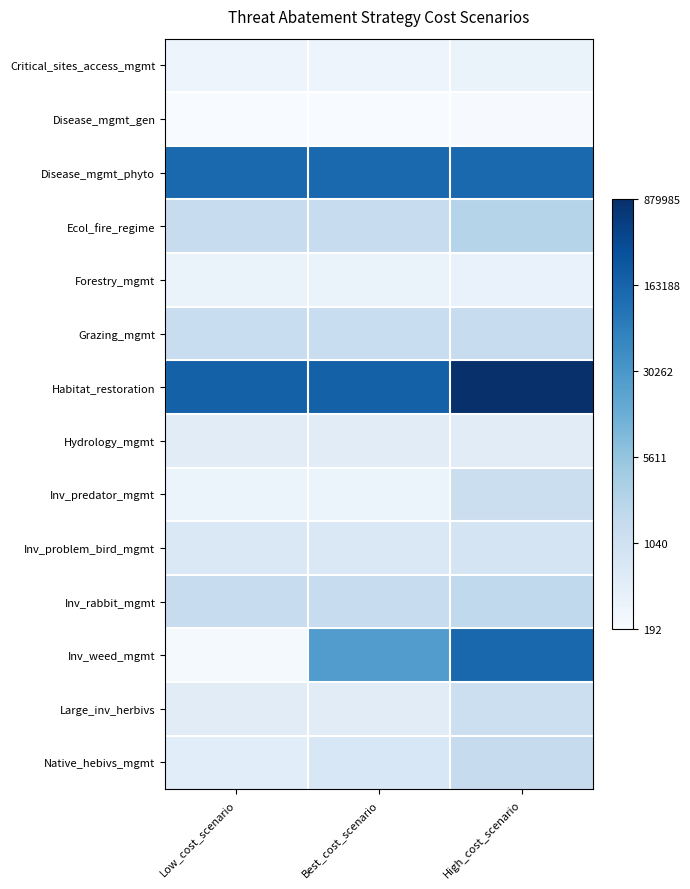

Reading left to right, what are all the values shown in this chart?

Critical_sites_access_mgmt: Low_cost_scenario=5.7	Best_cost_scenario=5.7	High_cost_scenario=5.8
Disease_mgmt_gen: Low_cost_scenario=5.3	Best_cost_scenario=5.3	High_cost_scenario=5.3
Disease_mgmt_phyto: Low_cost_scenario=11.8	Best_cost_scenario=11.8	High_cost_scenario=11.9
Ecol_fire_regime: Low_cost_scenario=7.3	Best_cost_scenario=7.3	High_cost_scenario=7.8
Forestry_mgmt: Low_cost_scenario=5.8	Best_cost_scenario=5.8	High_cost_scenario=5.8
Grazing_mgmt: Low_cost_scenario=7.2	Best_cost_scenario=7.2	High_cost_scenario=7.3
Habitat_restoration: Low_cost_scenario=12.1	Best_cost_scenario=12.1	High_cost_scenario=13.7
Hydrology_mgmt: Low_cost_scenario=6.2	Best_cost_scenario=6.2	High_cost_scenario=6.2
Inv_predator_mgmt: Low_cost_scenario=5.7	Best_cost_scenario=5.7	High_cost_scenario=7.2
Inv_problem_bird_mgmt: Low_cost_scenario=6.5	Best_cost_scenario=6.5	High_cost_scenario=6.8
Inv_rabbit_mgmt: Low_cost_scenario=7.3	Best_cost_scenario=7.3	High_cost_scenario=7.5
Inv_weed_mgmt: Low_cost_scenario=5.4	Best_cost_scenario=10.1	High_cost_scenario=11.9
Large_inv_herbivs: Low_cost_scenario=6.2	Best_cost_scenario=6.2	High_cost_scenario=7.1
Native_hebivs_mgmt: Low_cost_scenario=6.2	Best_cost_scenario=6.6	High_cost_scenario=7.3